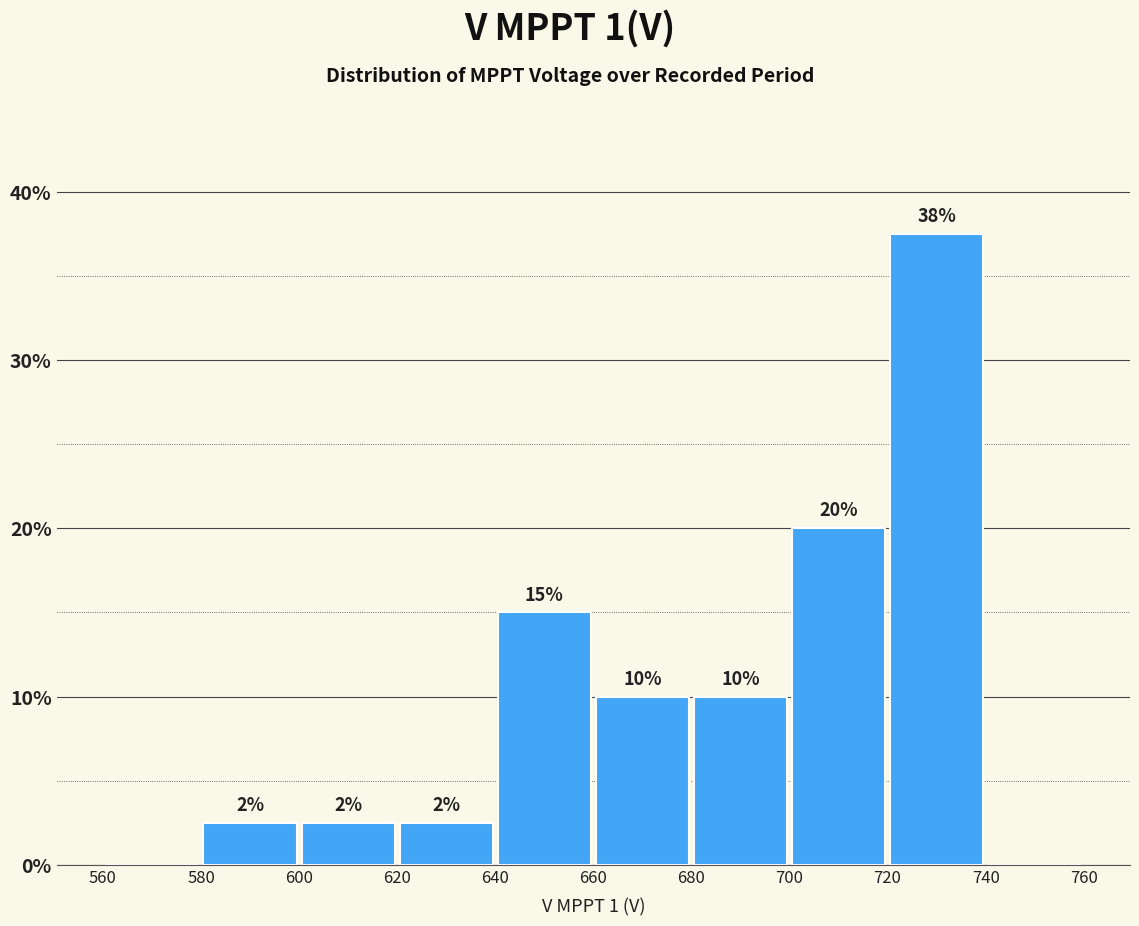

Which range on the x-axis has the tallest bar?

720 to 740